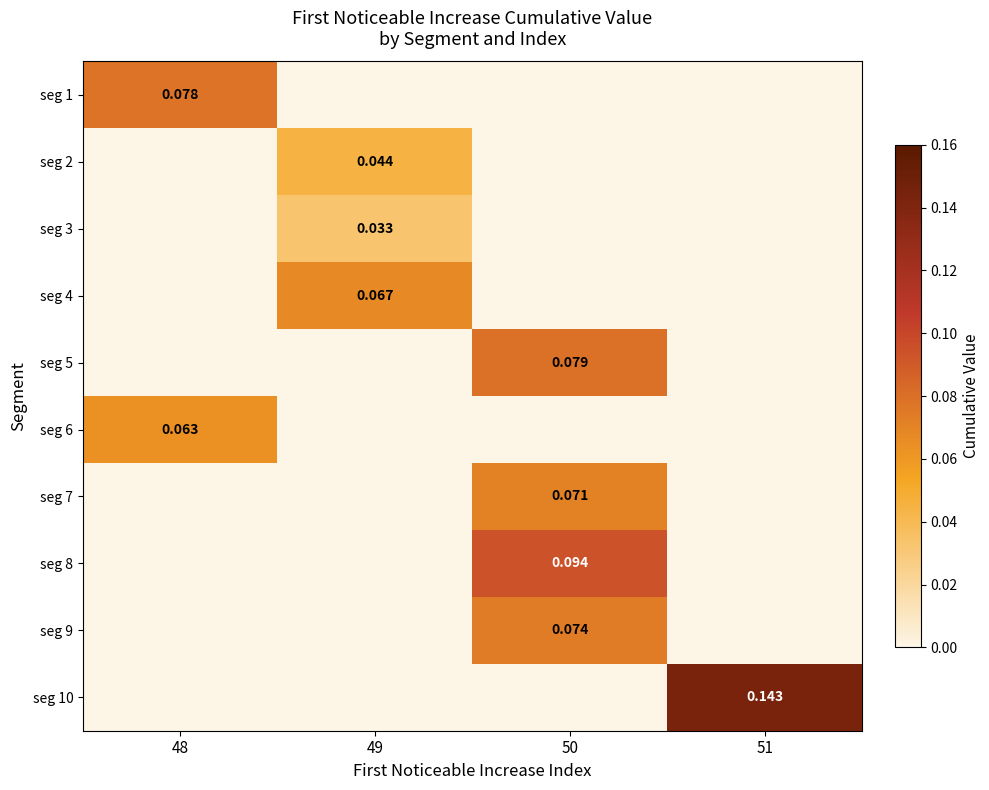

At how many categories does at least one series exceed 0?

4